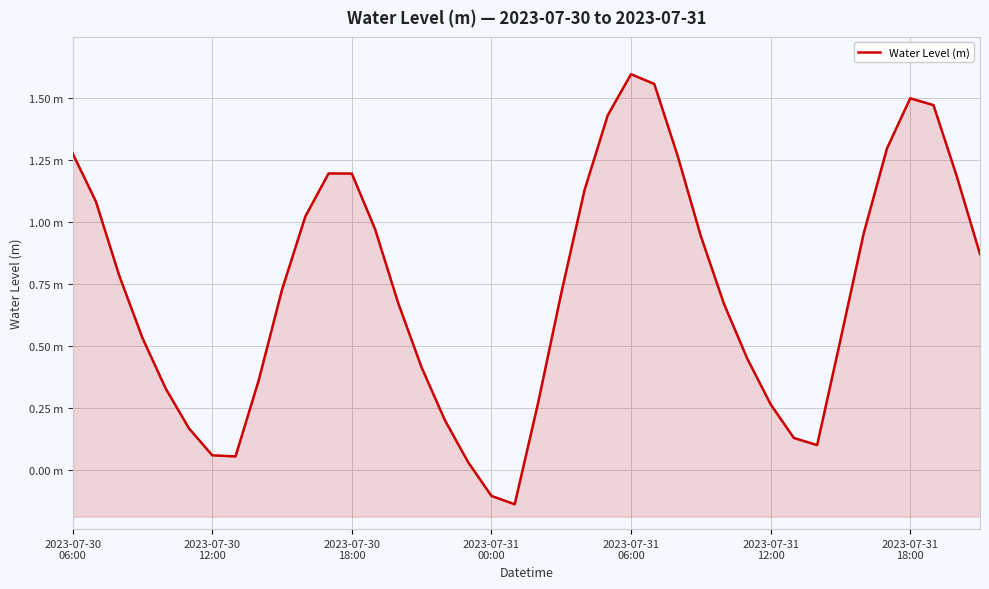

How many values are below zero?

2